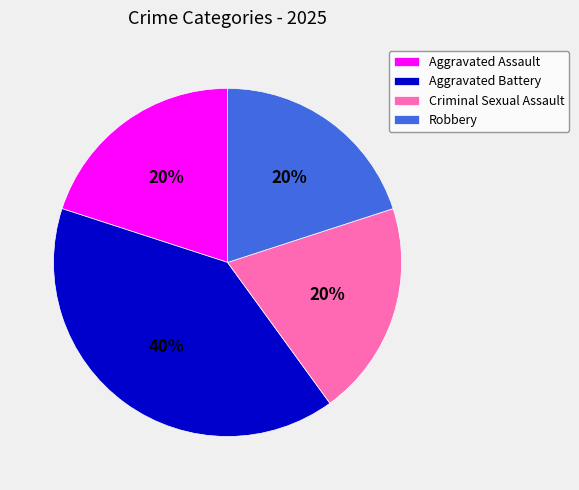

How many slices are in this pie chart?

4